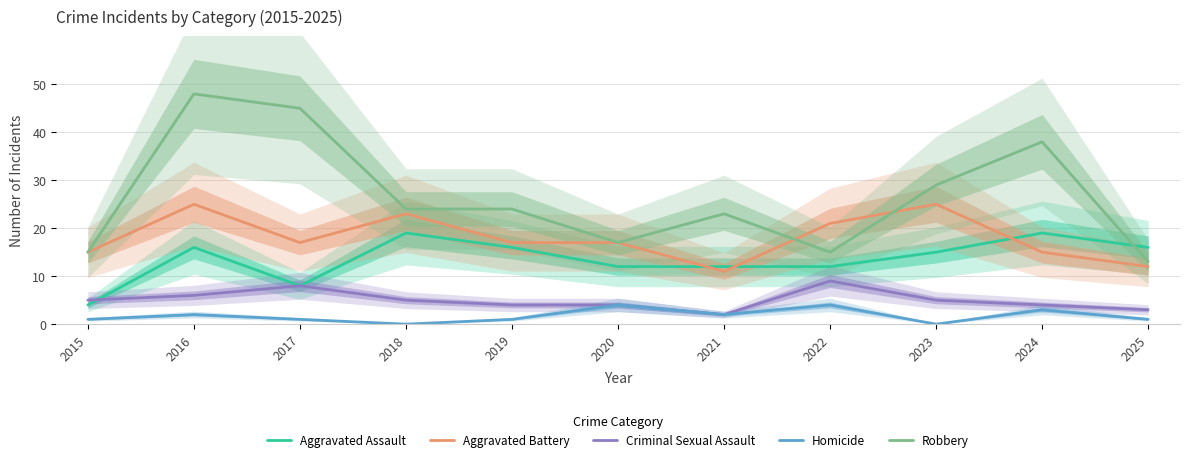

Is this an area chart (filled region under the line)?

No